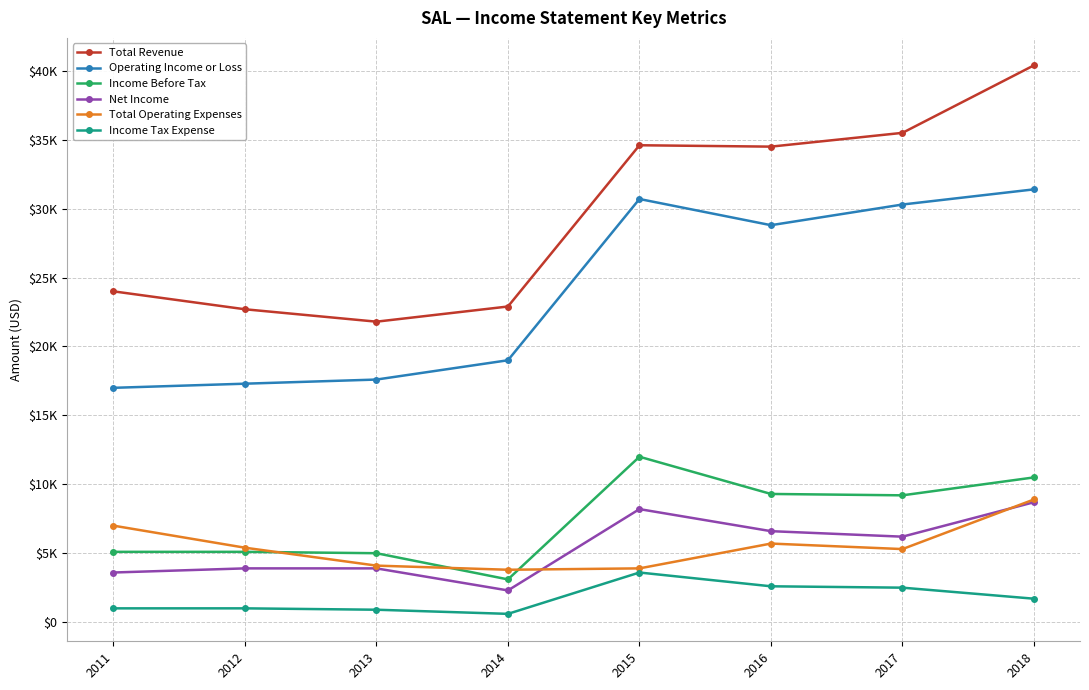

Where is Income Tax Expense nearest to the value 2100?

2017